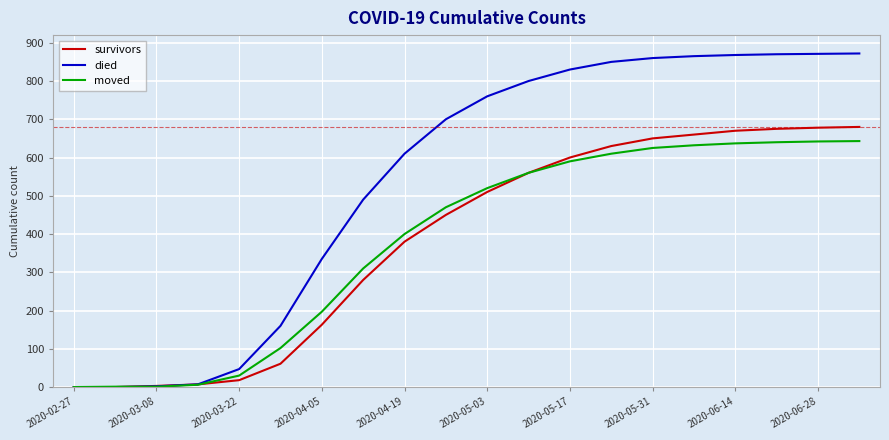

Which series has the widest spread of values?

died